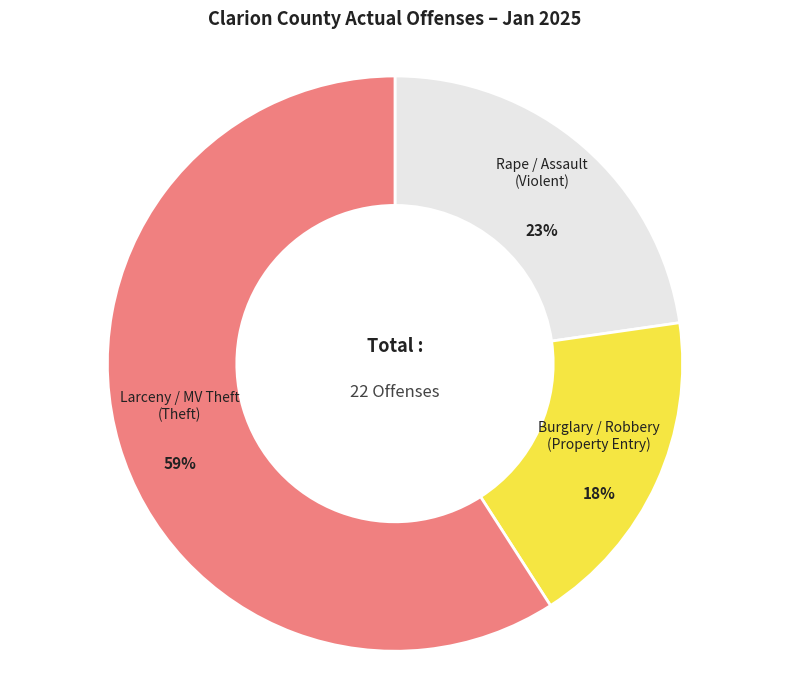

True or false: Larceny / MV Theft (Theft) accounts for 67% of the total.

False